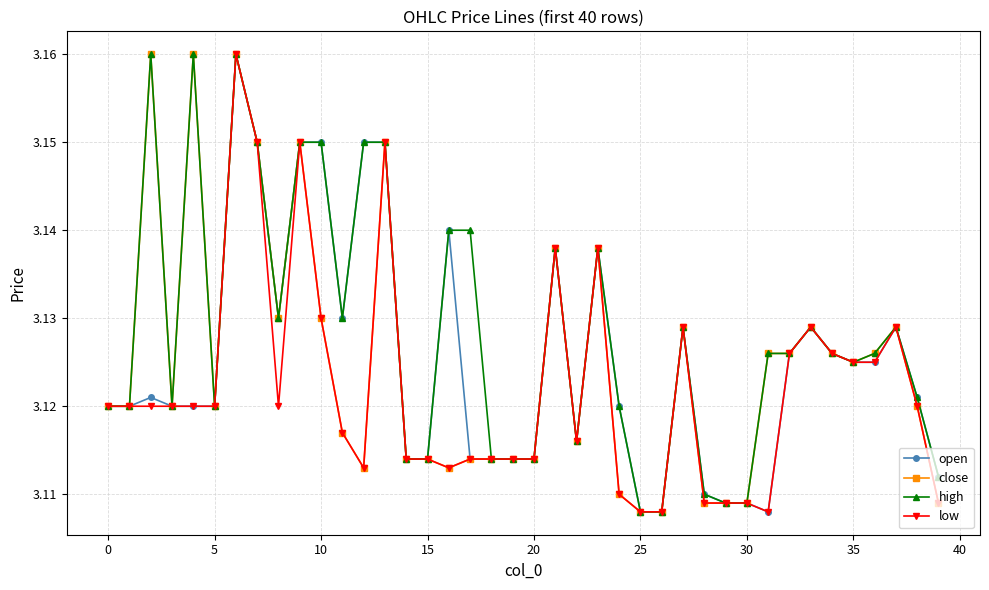

What is the difference between the maximum and minimum values in the high series?

0.1